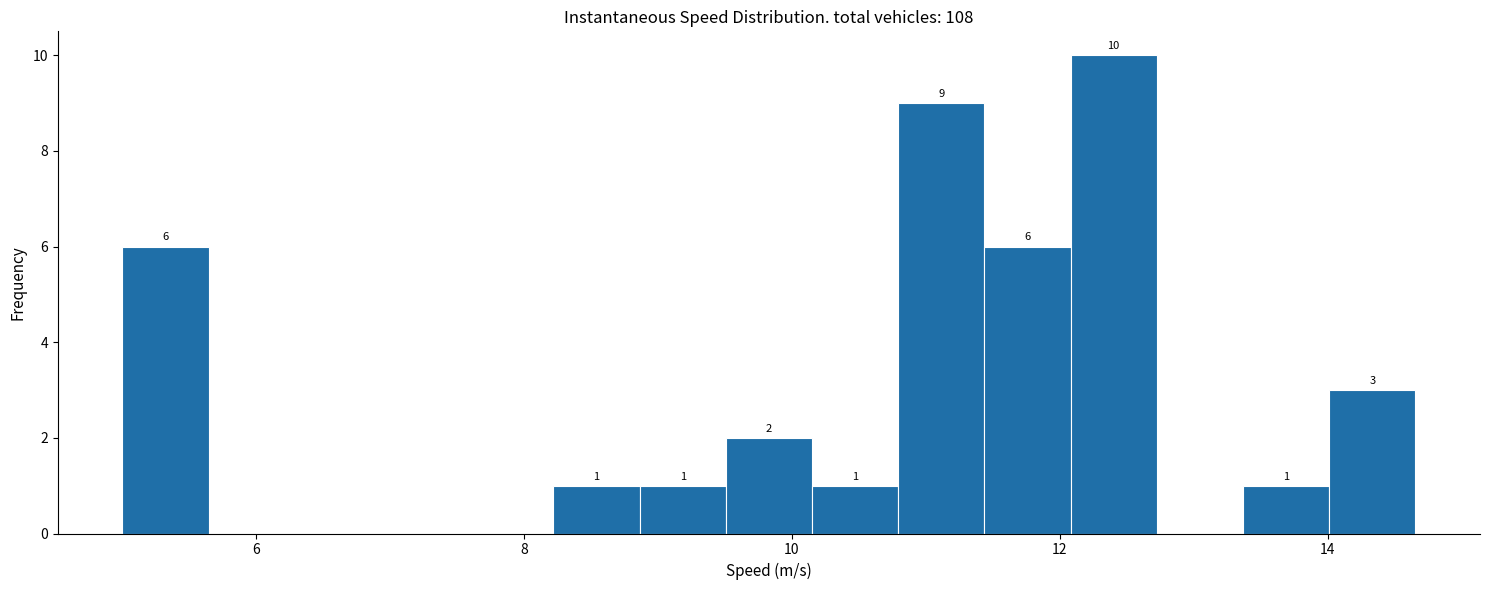

Read against the x-axis, roughly where is the centre of the tallest bar?

12.4